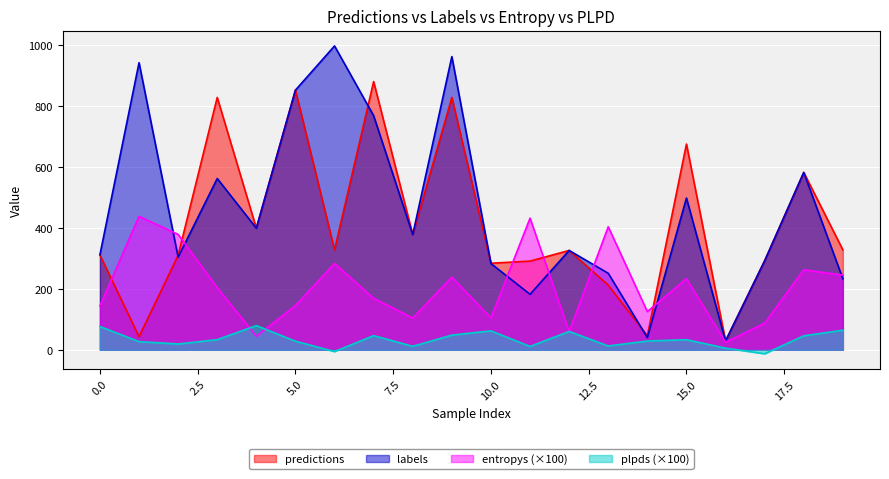

Rank the series by their maximum value, from highest to lowest.

labels, predictions, entropys (×100), plpds (×100)